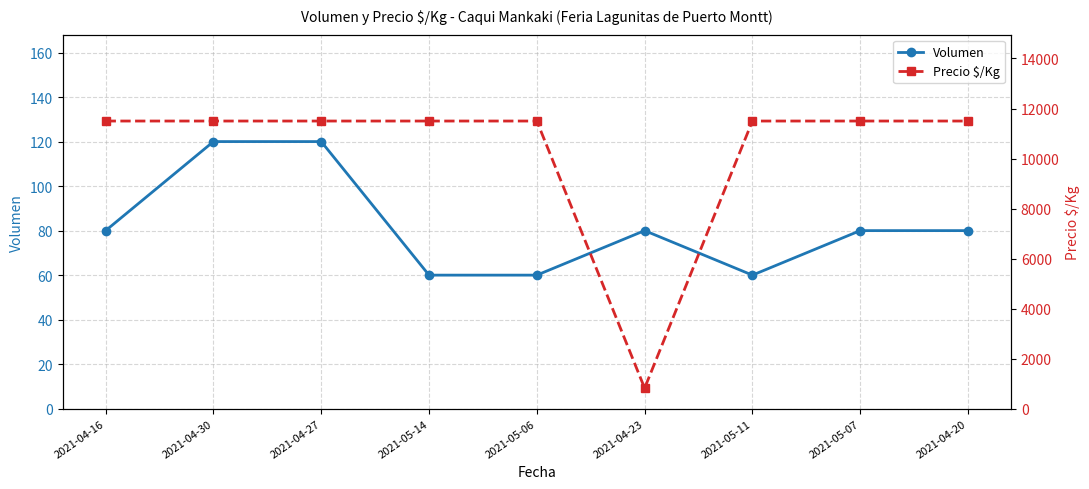

True or false: Volumen and Precio $/Kg cross at least once.

False